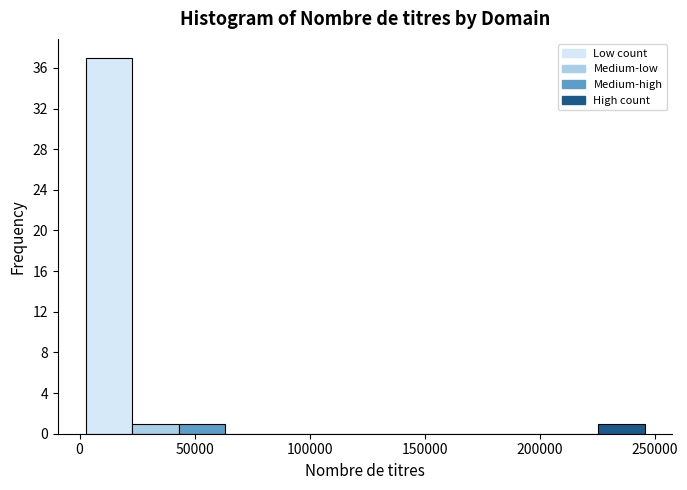

Reading left to right, transcribe this chart: for each bar, give the range it covers on the x-axis and its height. Neither the bar edges nor the heights are printed on the chart, so give them approximately, as read against the axes.

5000 to 25000: 37
25000 to 45000: 1
45000 to 65000: 1
65000 to 85000: 0
85000 to 105000: 0
105000 to 125000: 0
125000 to 145000: 0
145000 to 165000: 0
165000 to 185000: 0
185000 to 205000: 0
205000 to 225000: 0
225000 to 245000: 1